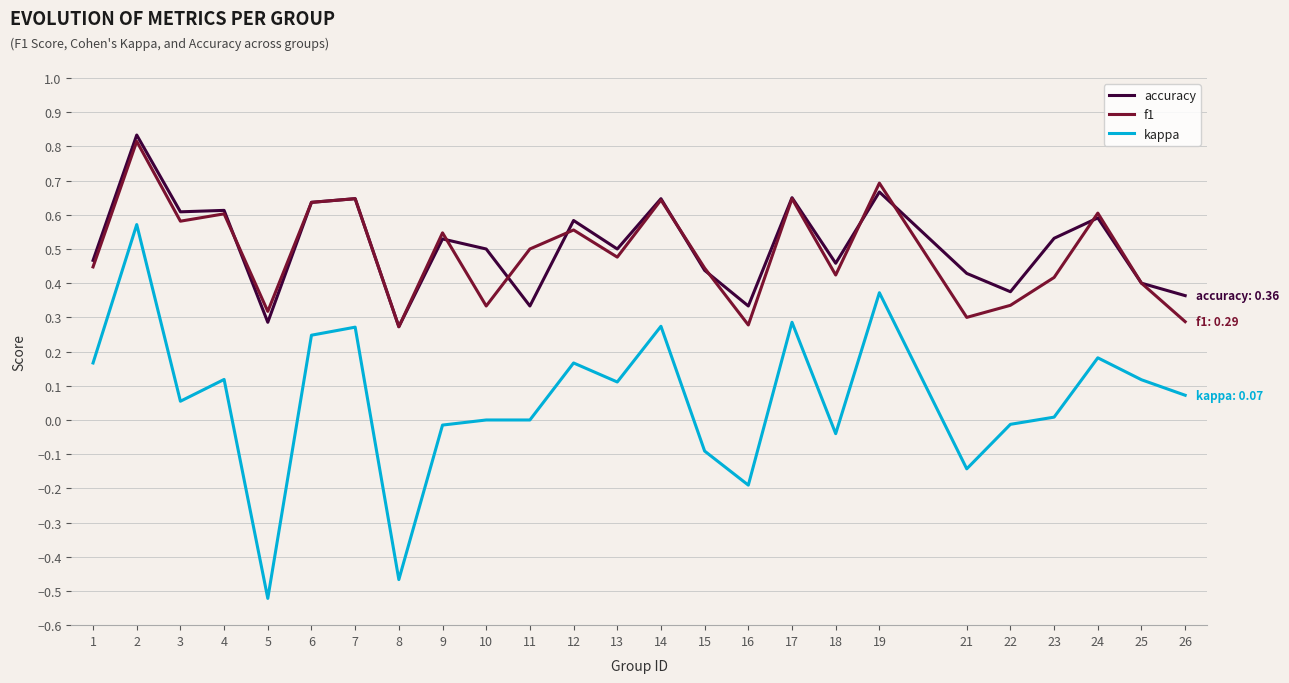

At which category does the chart reach its minimum across all series?

5